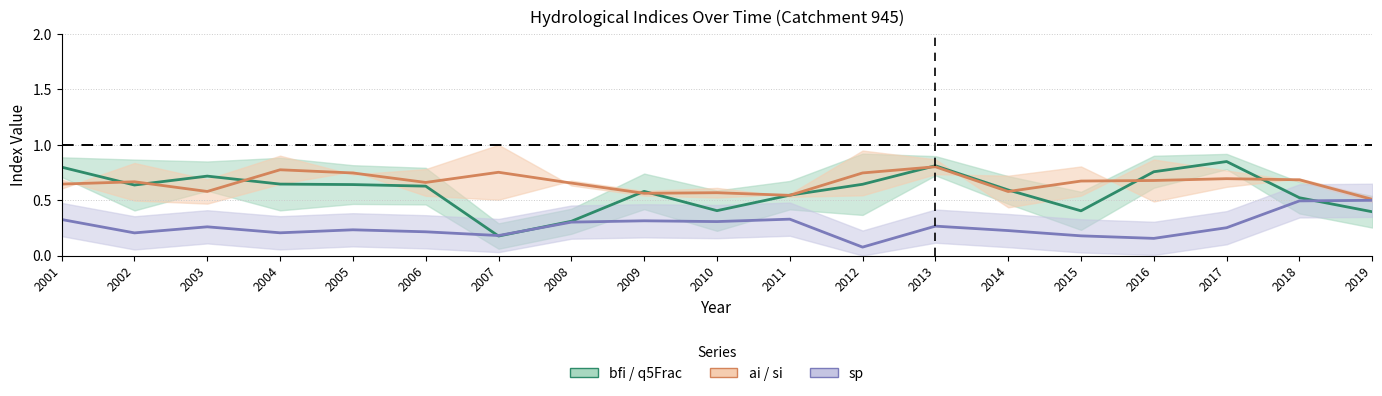

Where is ai/si (center) nearest to the value 0?

2019